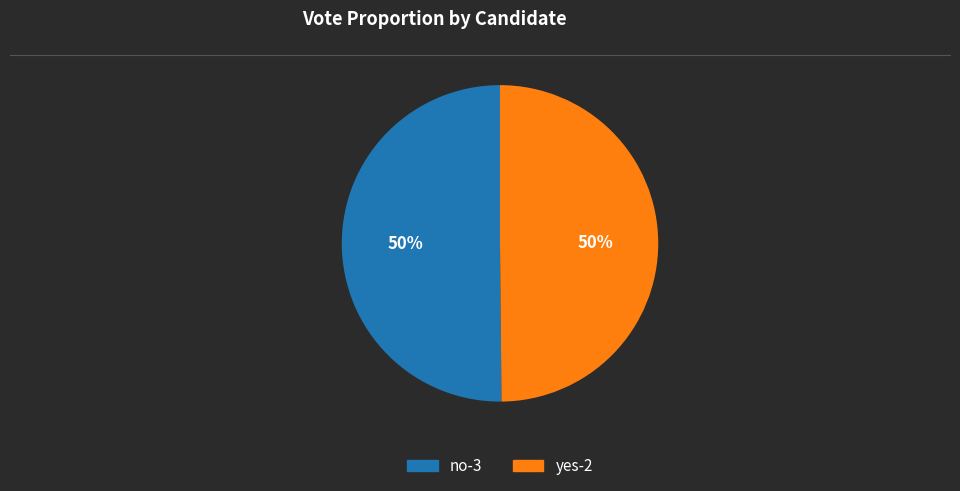

To the nearest percent, what percentage of the pie is no-3?

50%